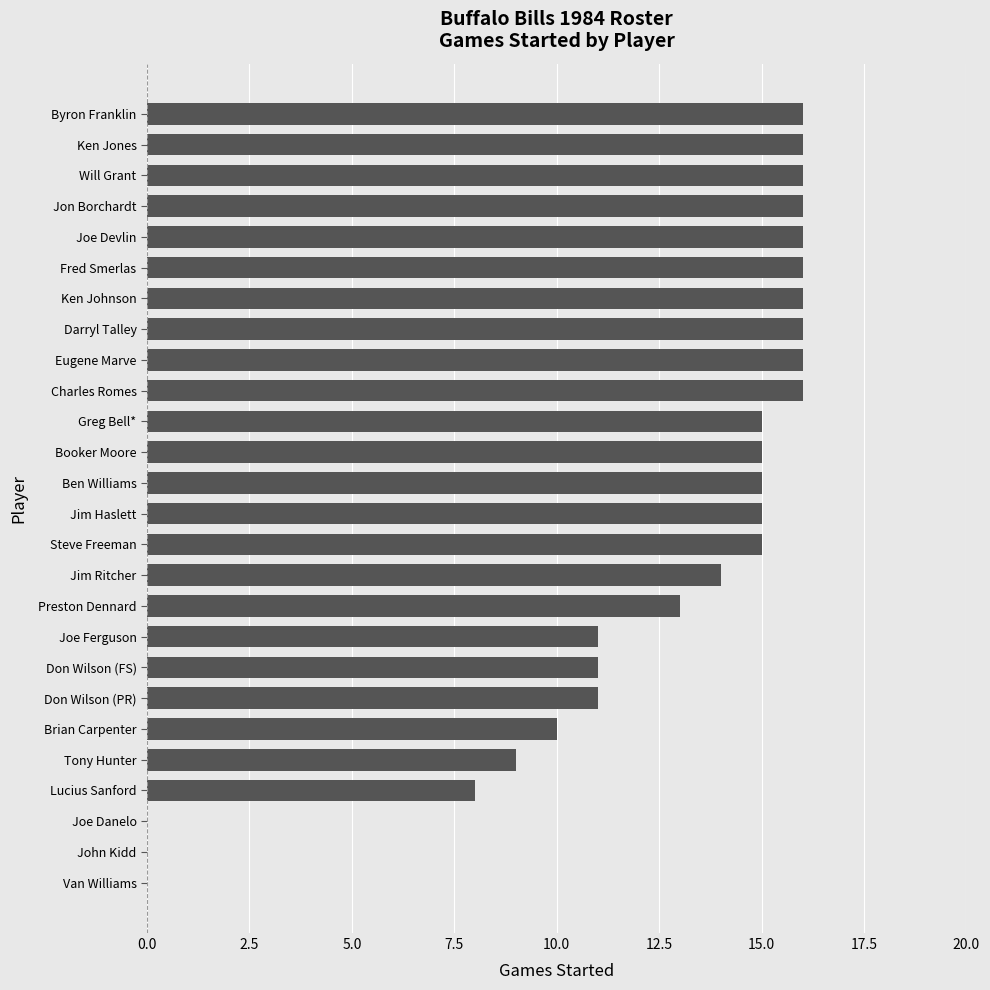

Approximately how many times larger is the value at Tony Hunter compared to Brian Carpenter?

0.9